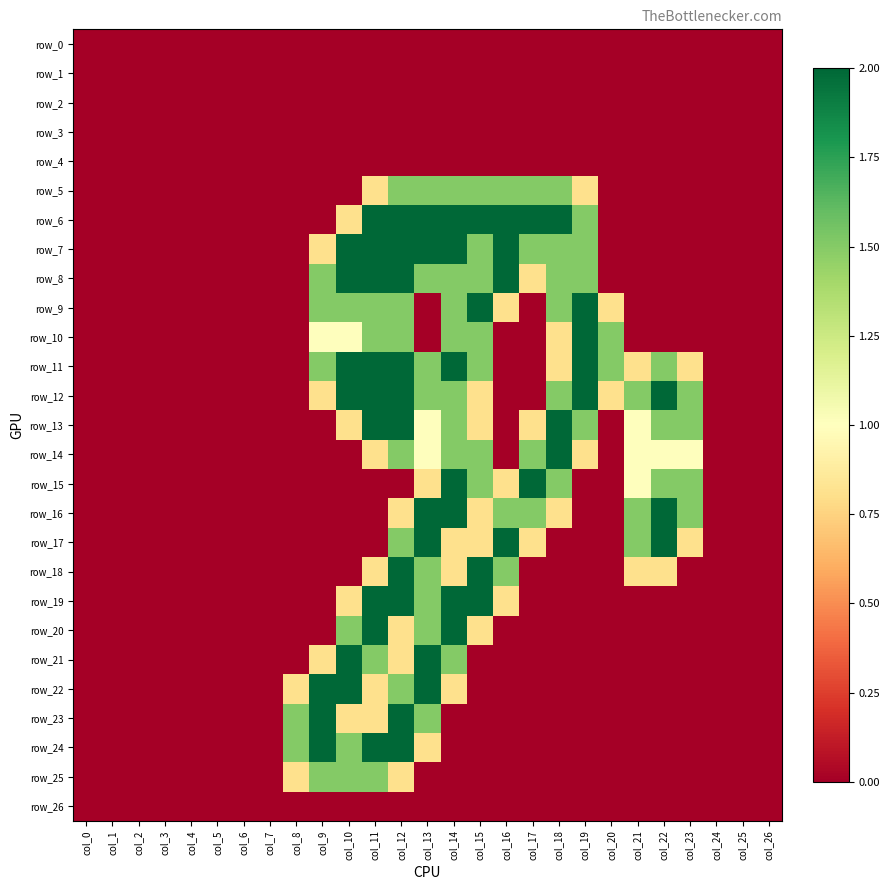

At which category is the sum across all series the highest?

col_12